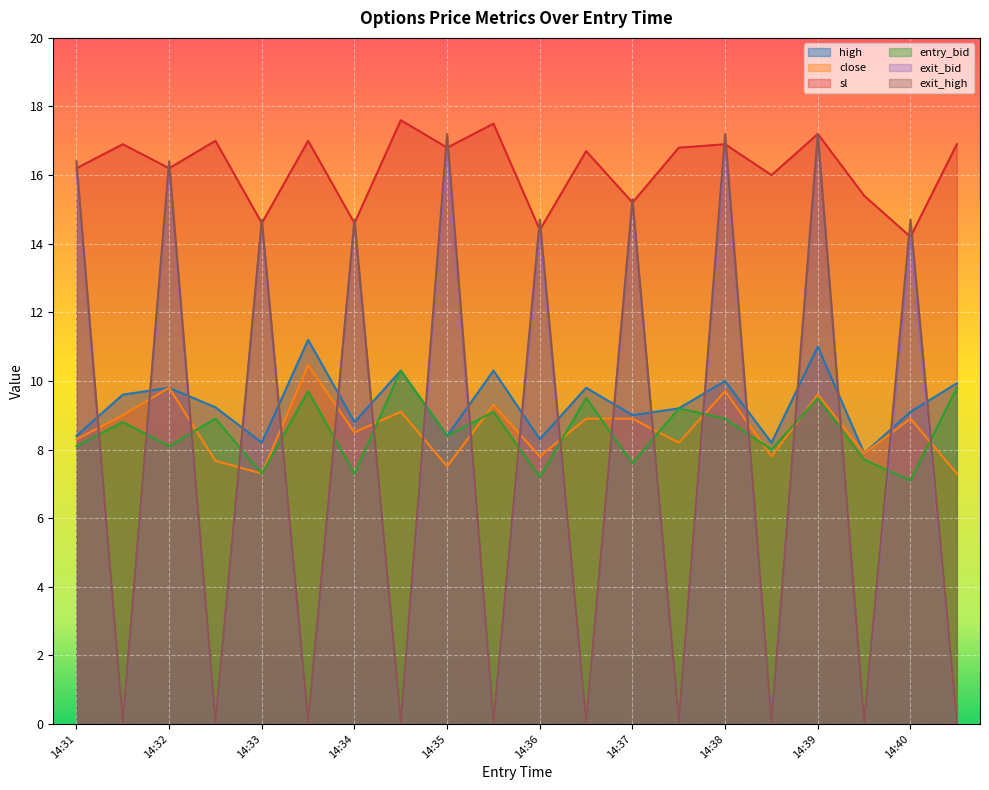

Does the chart display data point markers on the line(s)?

No